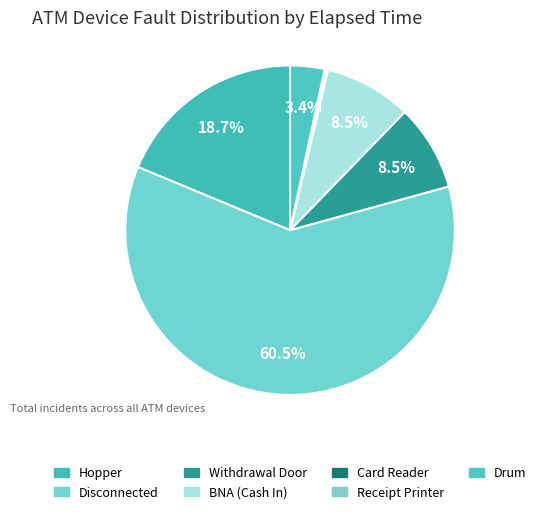

To the nearest percent, what percentage of the pie is Receipt Printer?

3%